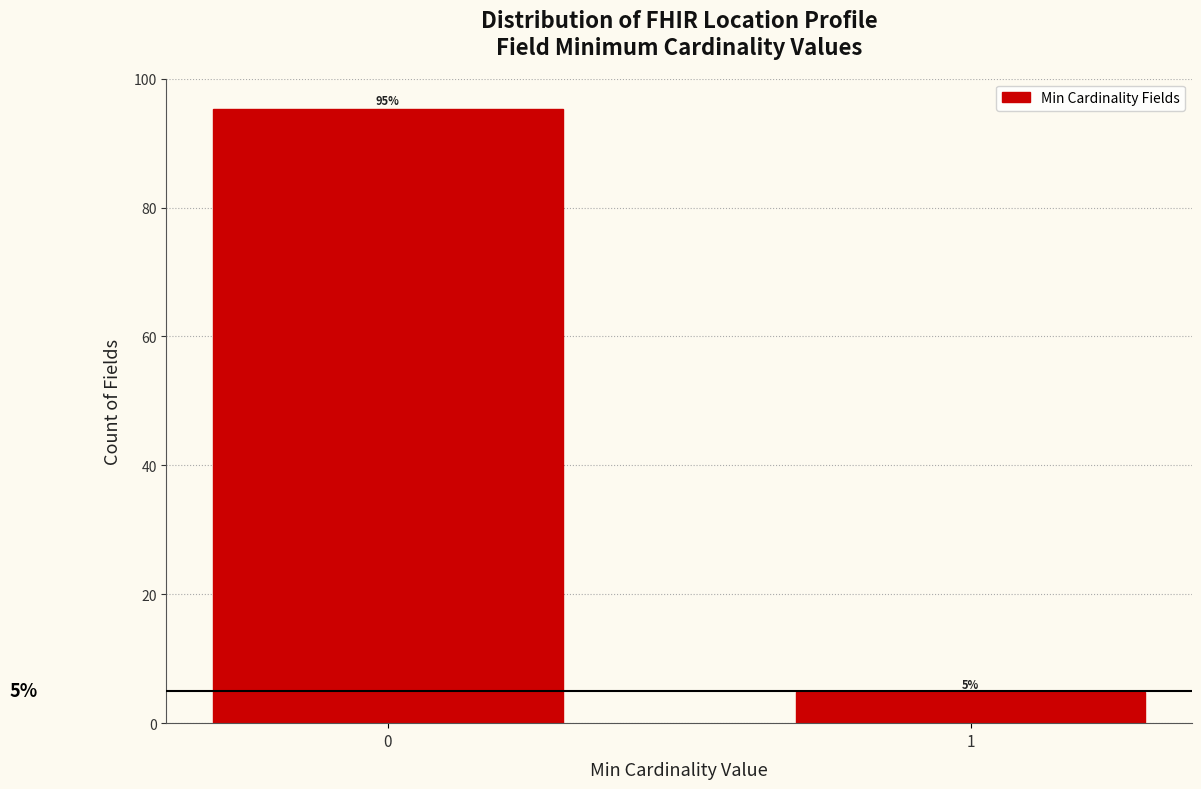

How many bars are there in total?

2